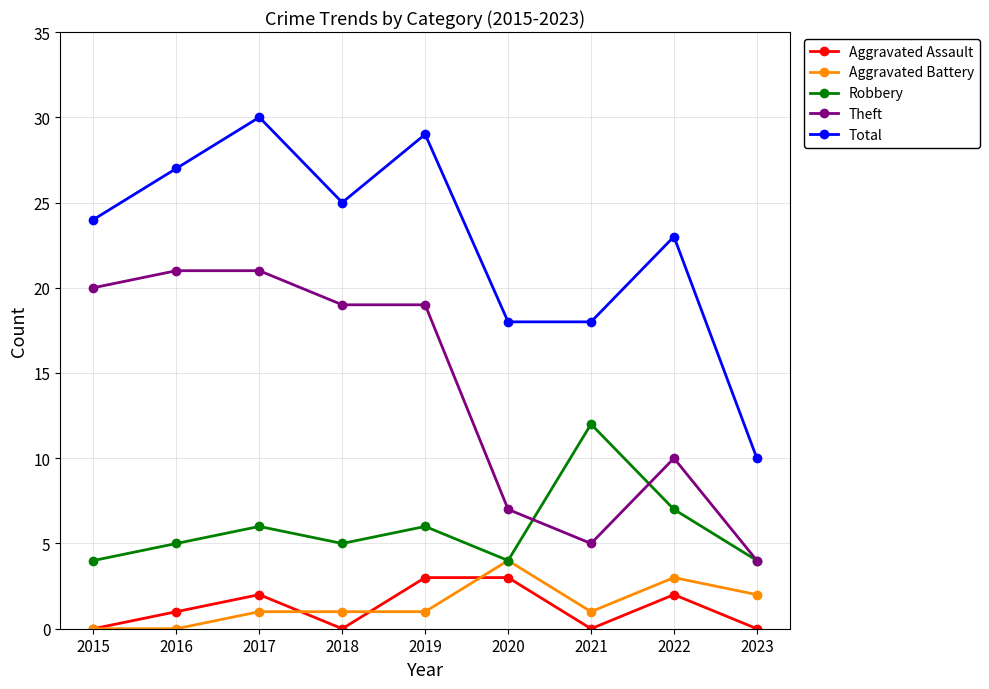

Between 2020 and 2023, which series saw the biggest shift?

Total